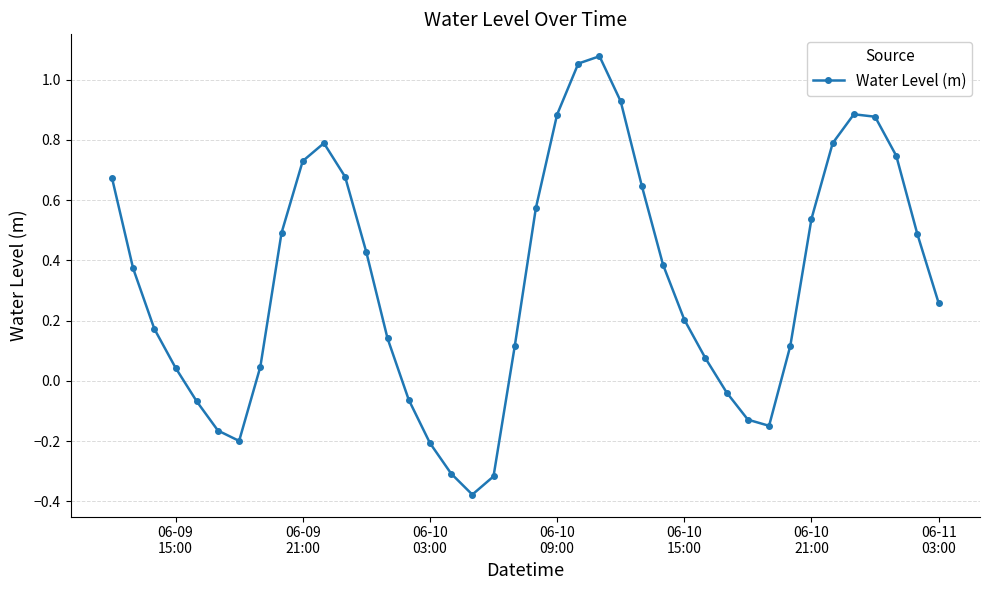

Count the number of values greater than 0.

29